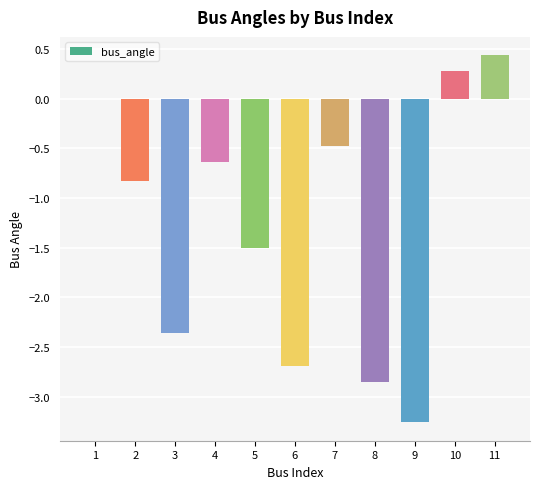

How many categories are shown in the chart?

11